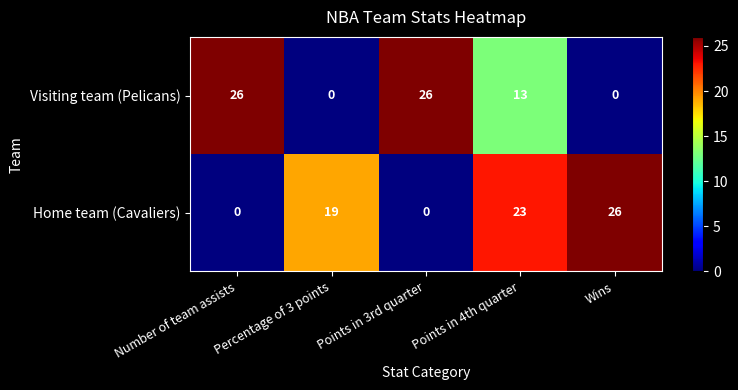

What is the spread (max minus min) of values at Percentage of 3 points?

19